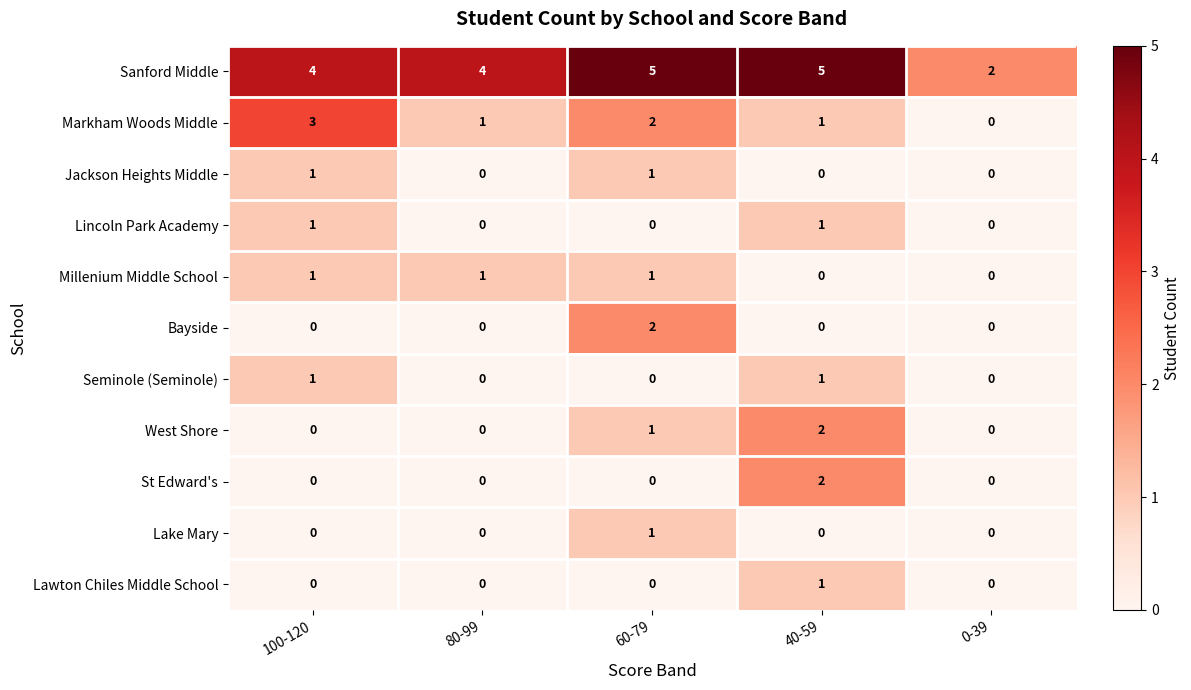

What is the difference between the highest and lowest values at 40-59?

5